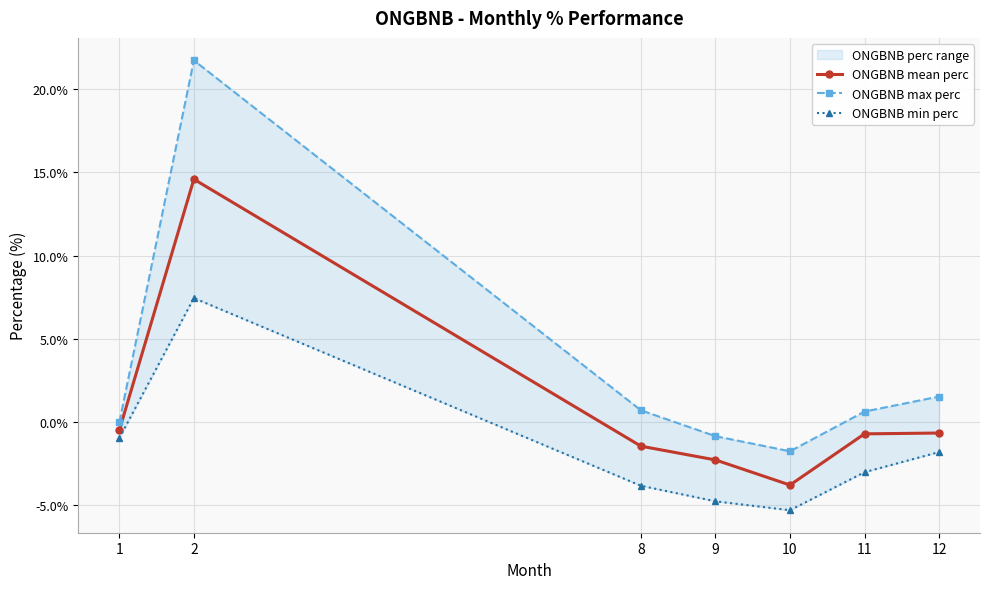

What is the value of the ONGBNB max perc point at the 2nd from the left?

21.7